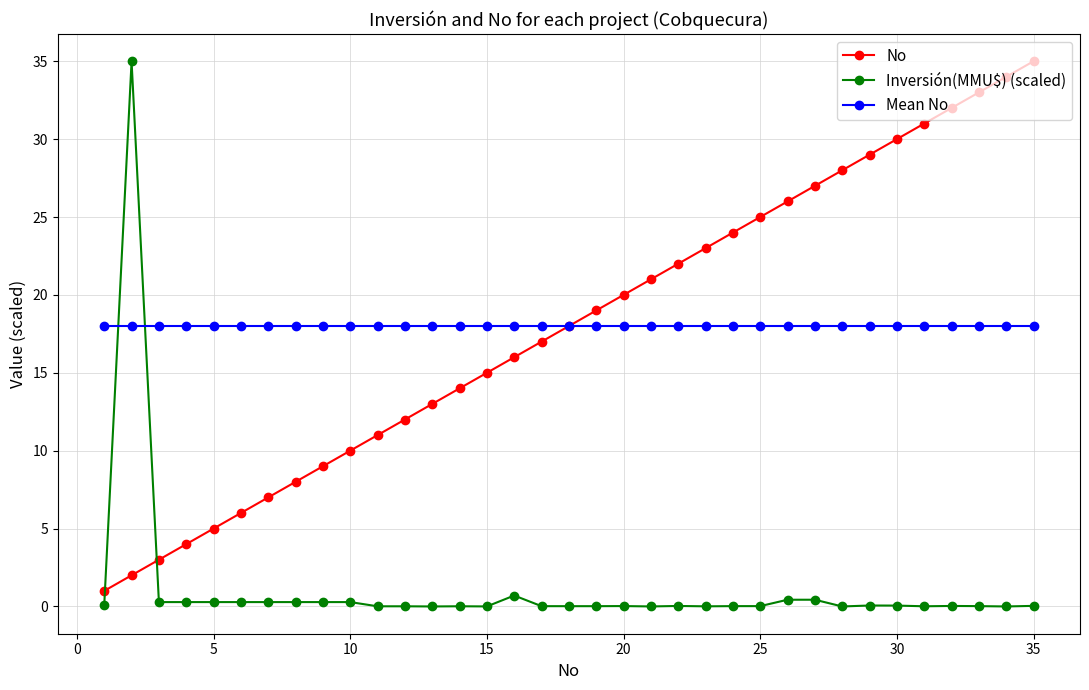

At how many categories does at least one series exceed 7?

35